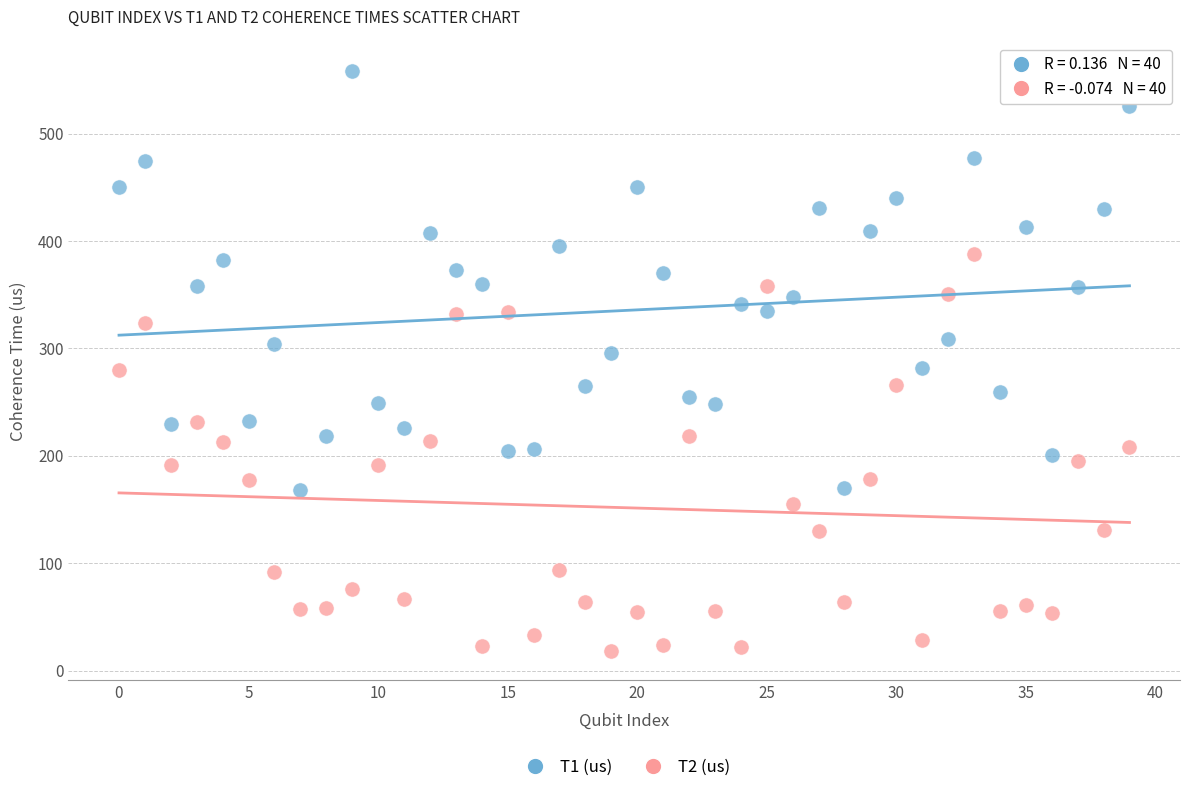

Across all data points, what is the range of Y values (max minus min)?

539.7